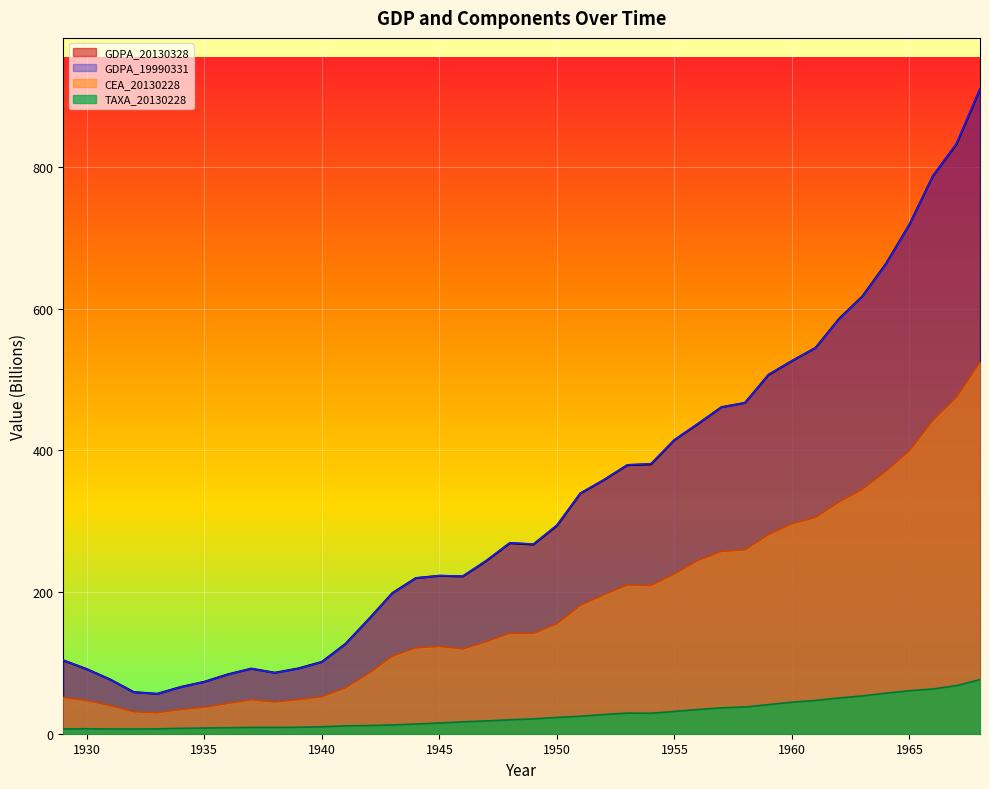

How many data points in GDPA_19990331 are above 269?

20